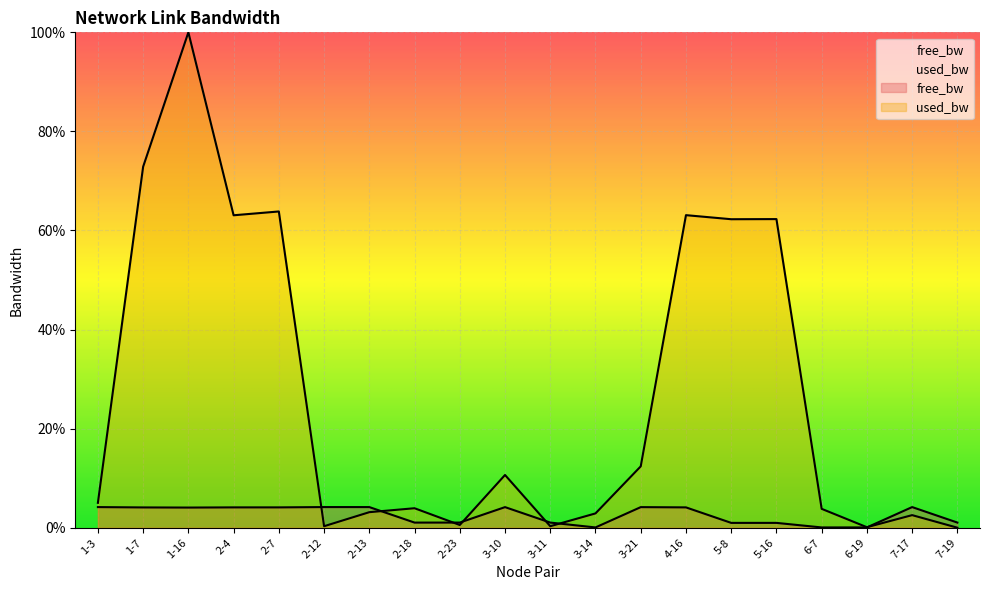

What is the value of the used_bw point at the 6th from the left?

0.3